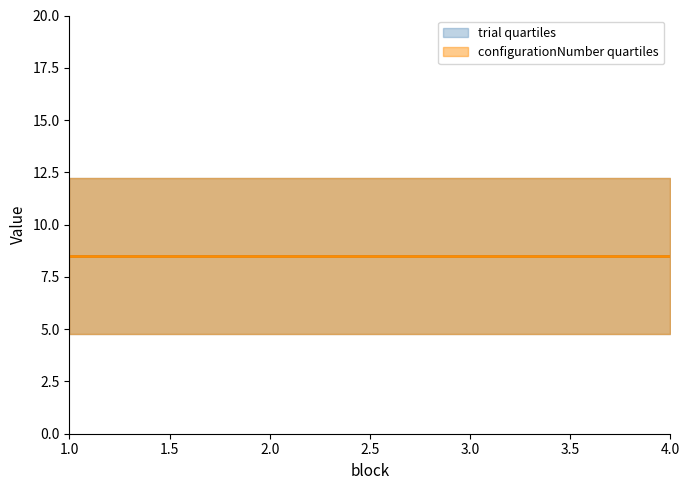

At 1, list the series in order from largest to smallest.

trial_q3, configNum_q3, trial_mean, configNum_mean, trial_q1, configNum_q1